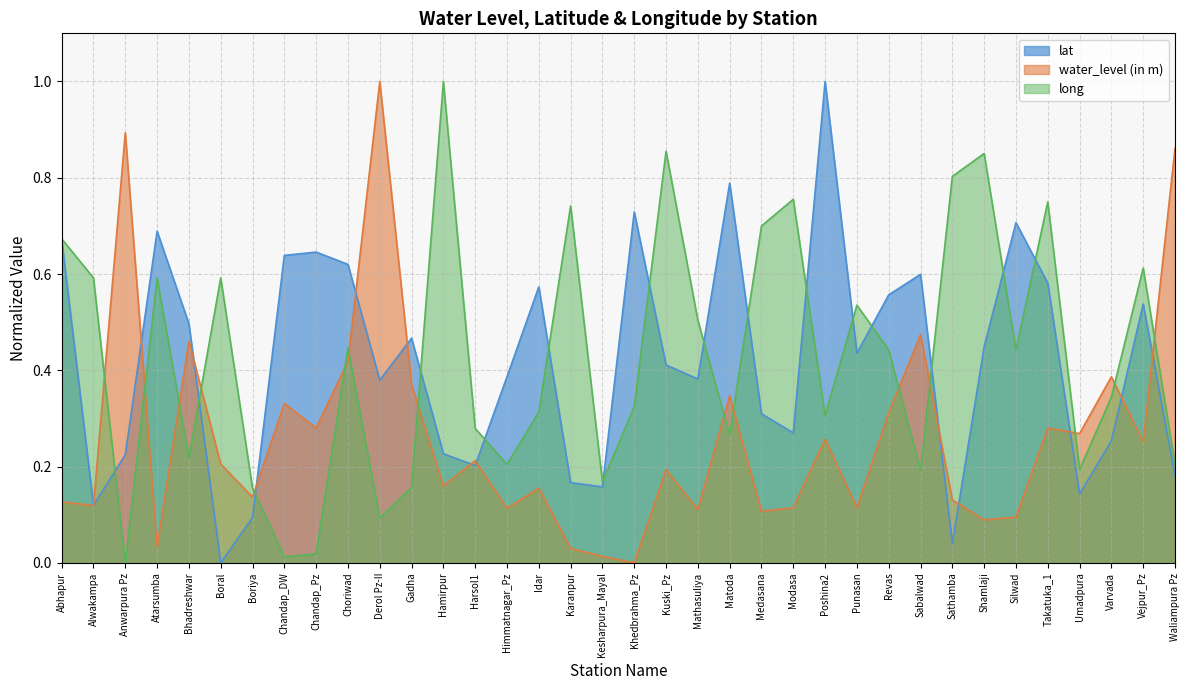

Rank the series at Modasa from highest to lowest value.

long, lat, water_level (in m)